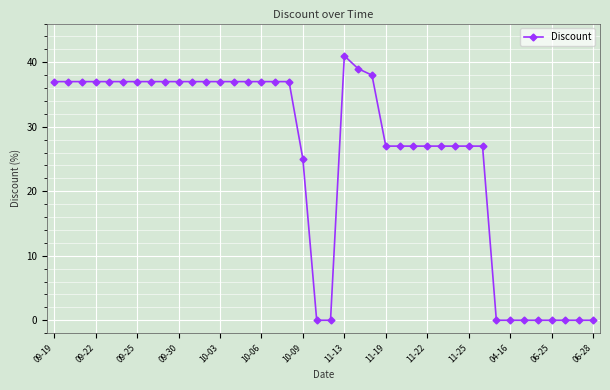

Reading left to right, transcribe all the data shown in this chart.

37	37	37	37	37	37	37	37	37	37	37	37	37	37	37	37	37	37	25	0	0	41	39	38	27	27	27	27	27	27	27	27	0	0	0	0	0	0	0	0